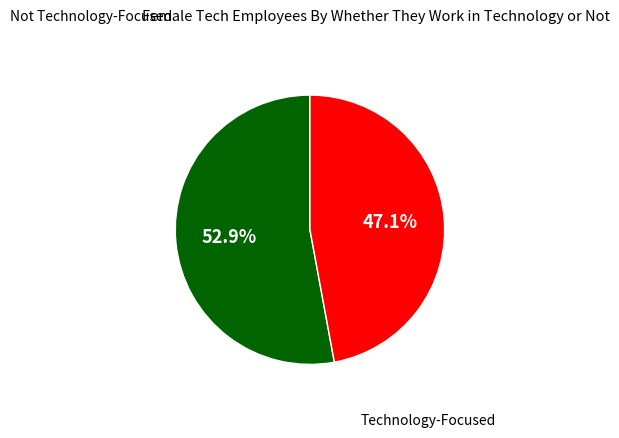

To the nearest percent, what is the difference between the largest and smallest slice percentages?

6%